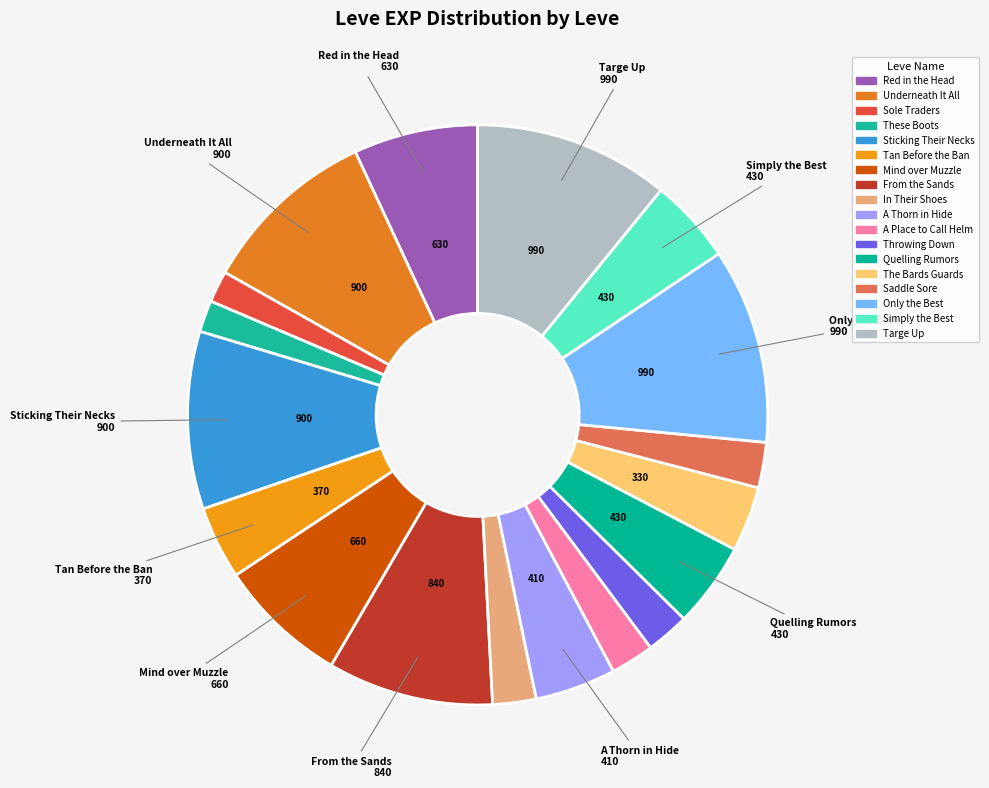

How many segments does this pie chart have?

18